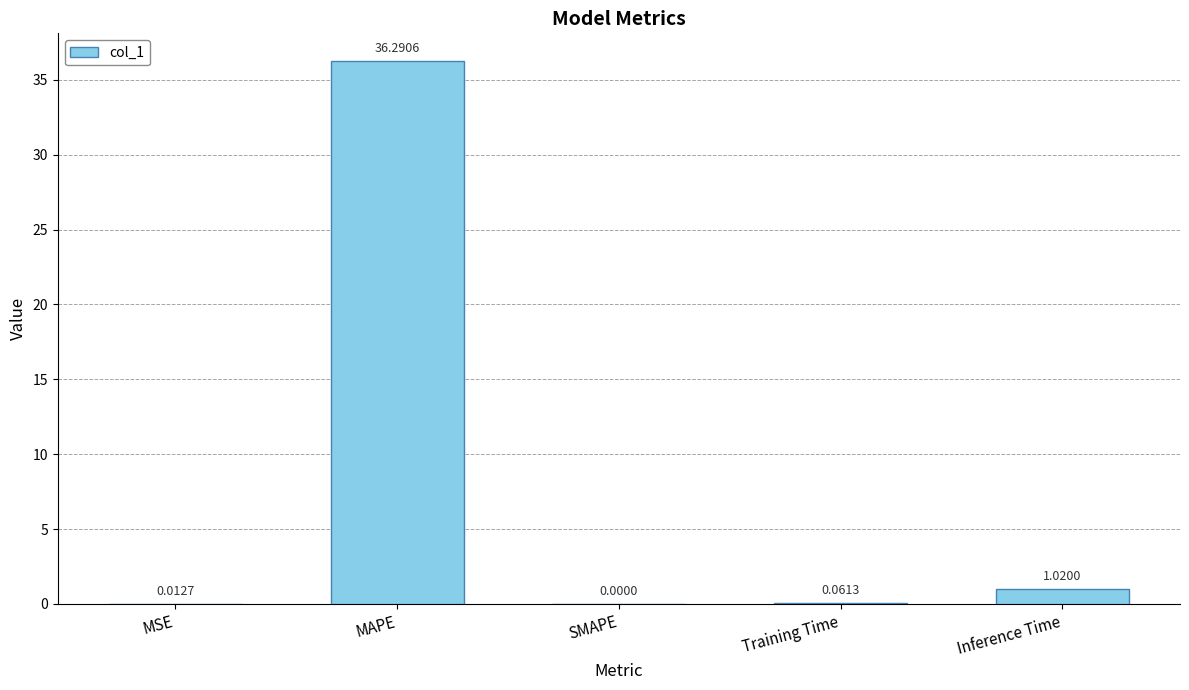

What is the sum of all values?

37.4